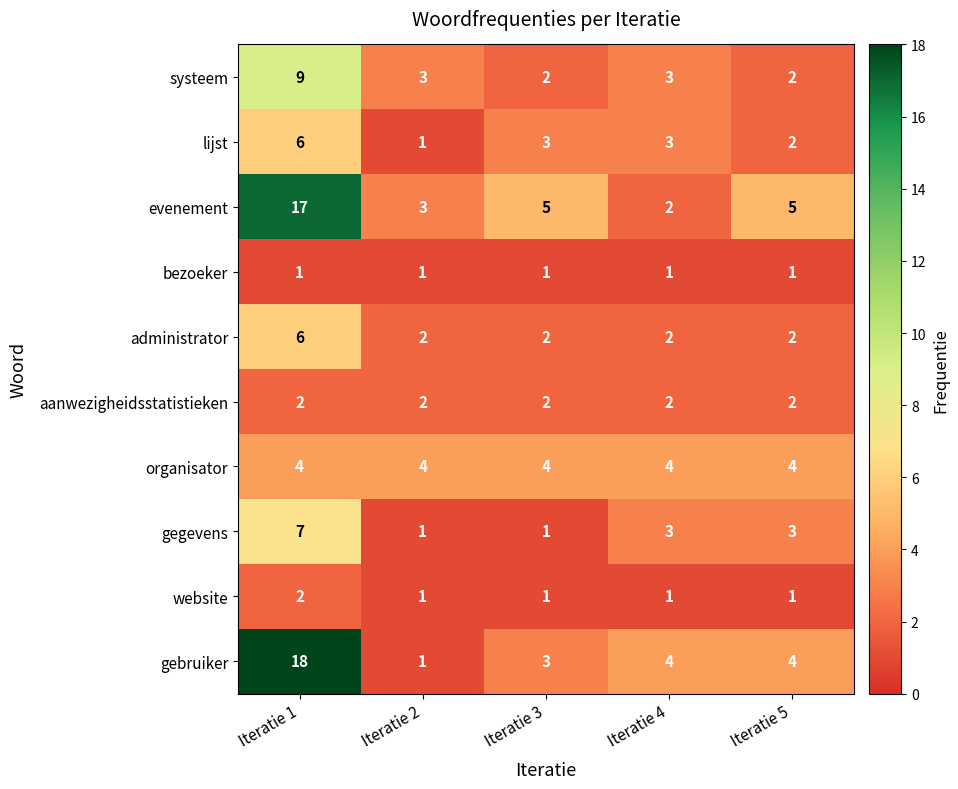

Which series has the largest range (max minus min)?

gebruiker